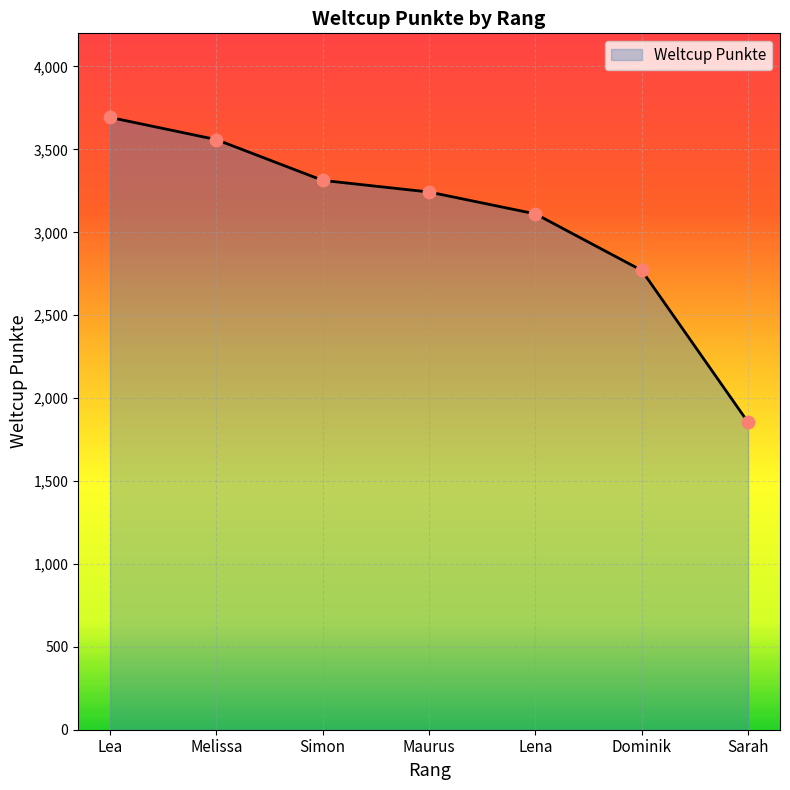

What is the change in value from Melissa to Maurus?

-316